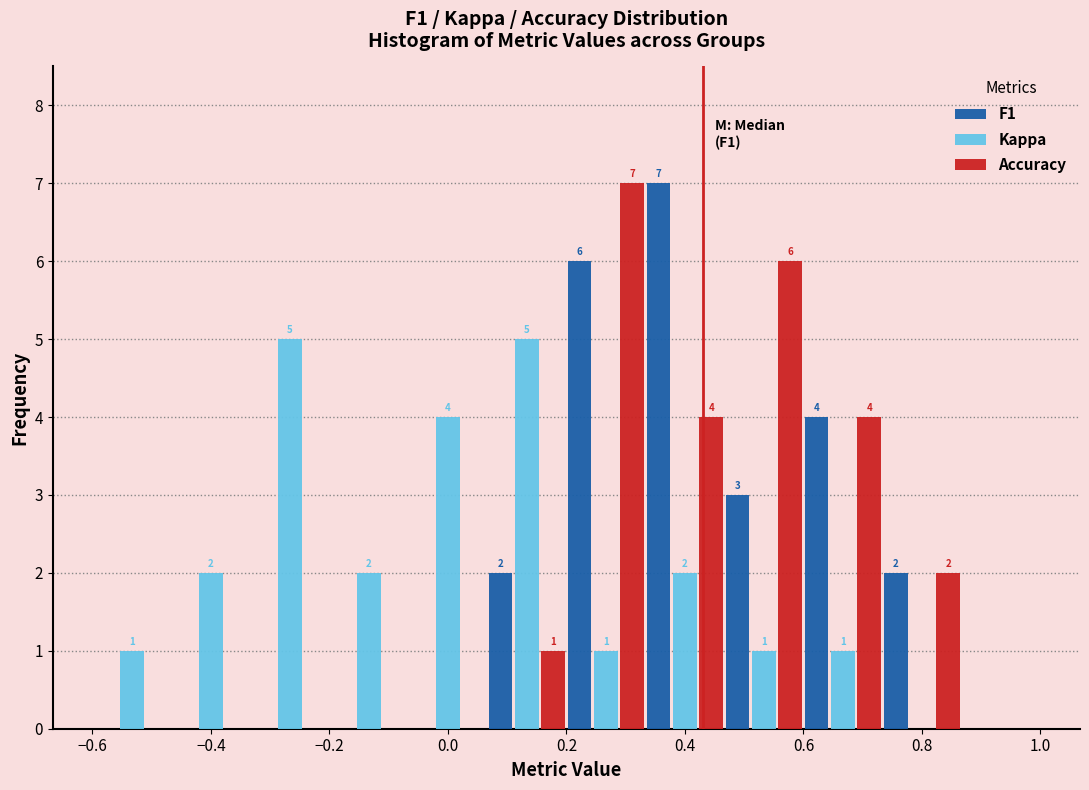

In the F1 series, which range on the x-axis has the tallest bar?

0.34 to 0.46